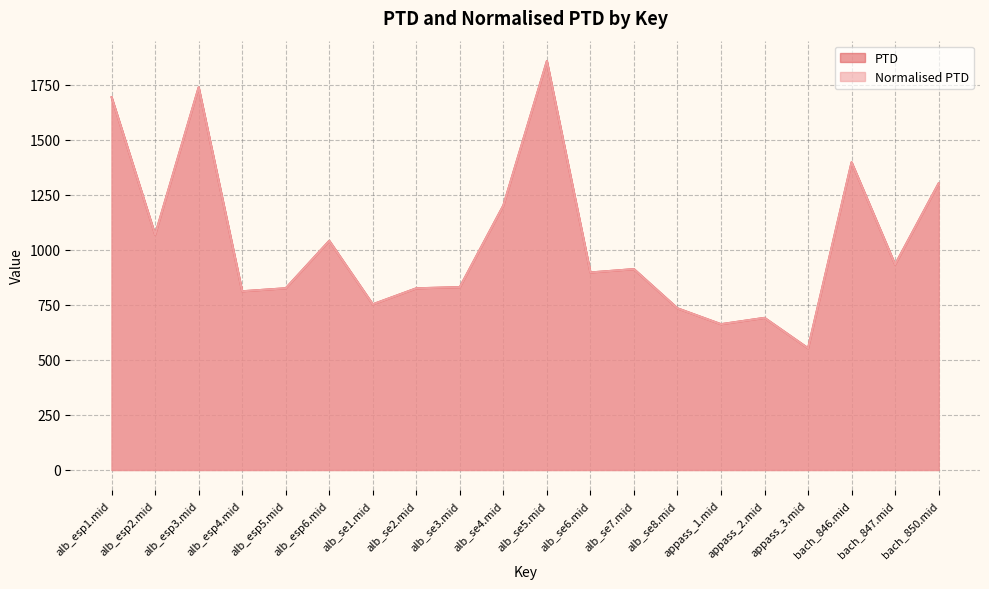

True or false: Normalised PTD and PTD intersect in this chart.

False